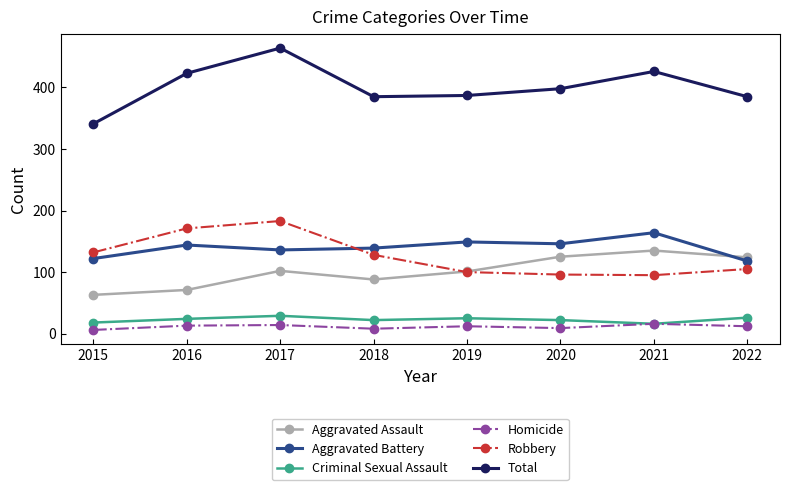

The Homicide series shows 12 at 2019. True or false?

True